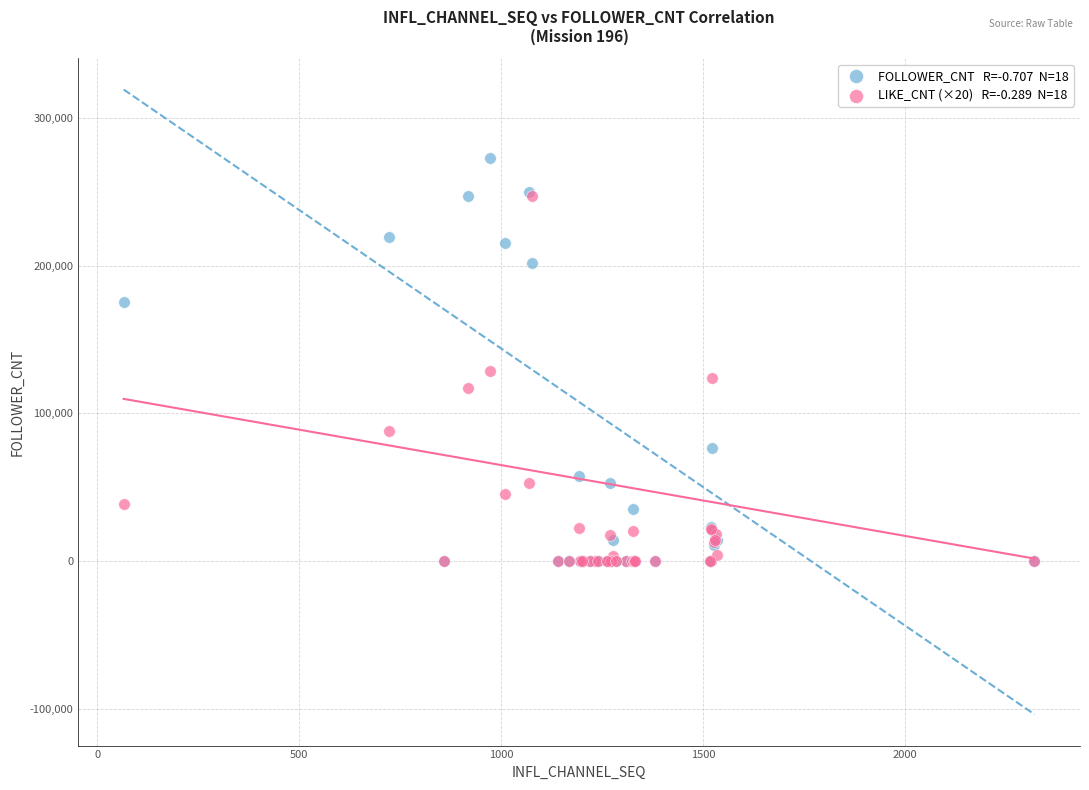

Across all series, what Y value is closest to 136281?

129020